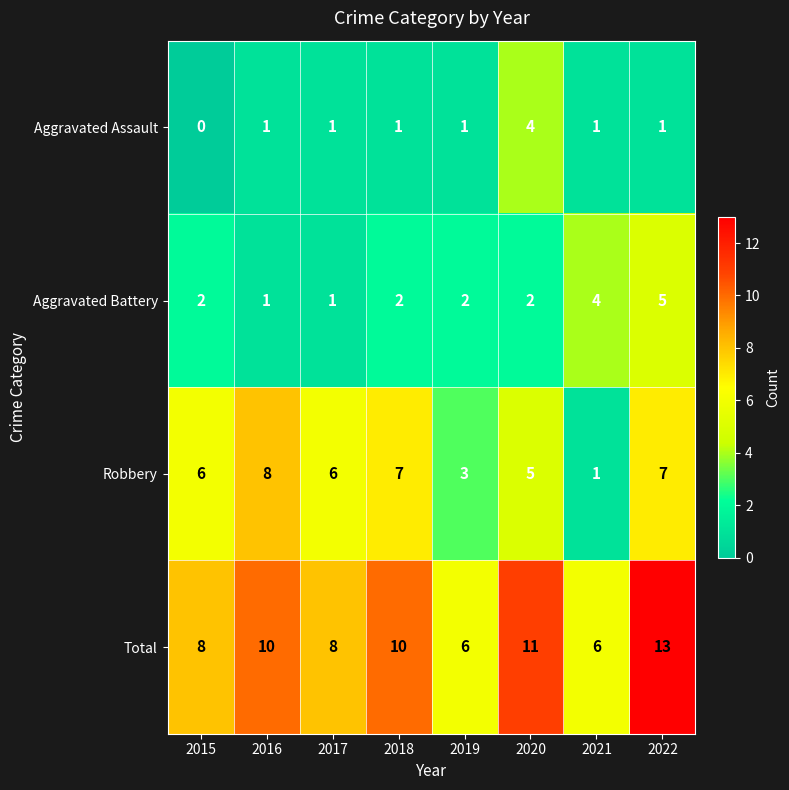

Rank the series by their maximum value, from highest to lowest.

Total, Robbery, Aggravated Battery, Aggravated Assault